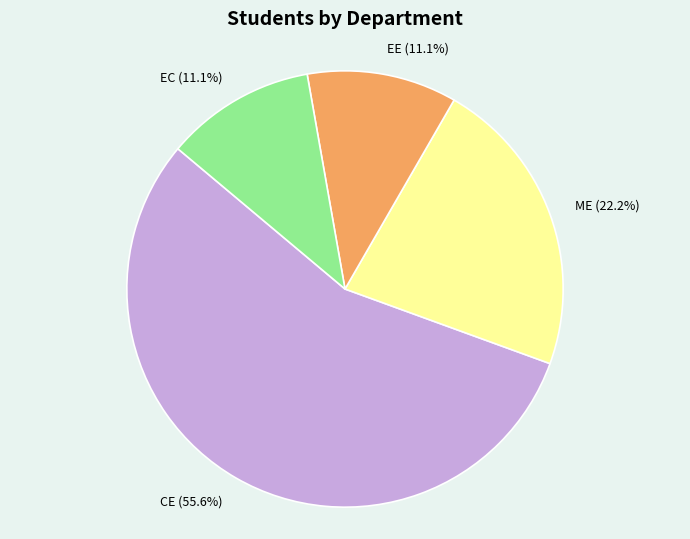

Which slice is the largest?

CE